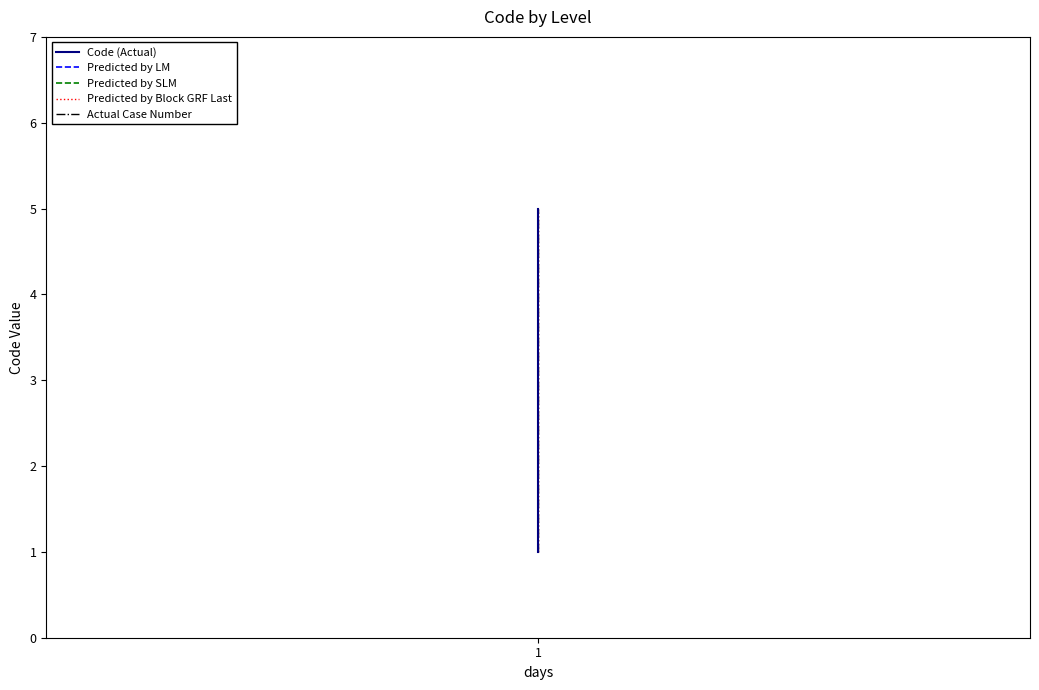

Reading right to left, list all the values displayed in this chart.

Code (Actual): 5	4	3	2	1
Predicted by LM: 5	4	3	2	1
Predicted by SLM: 5	4	3	2	1
Predicted by Block GRF Last: 5	4	3	2	1
Actual Case Number: 5	4	3	2	1